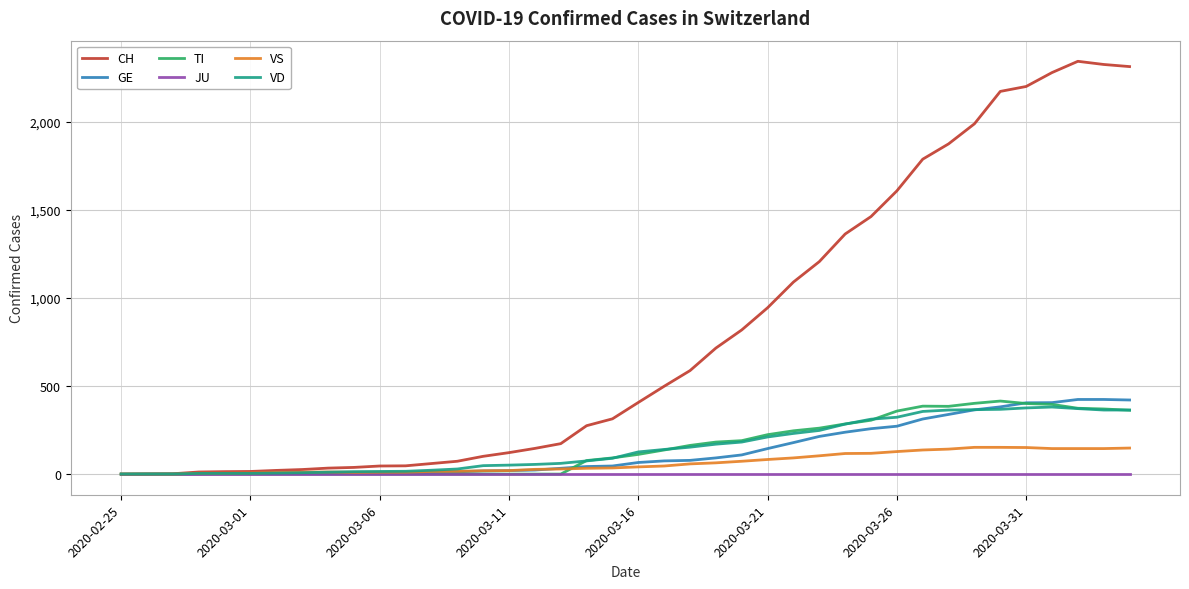

Which series has the largest total across all categories?

CH